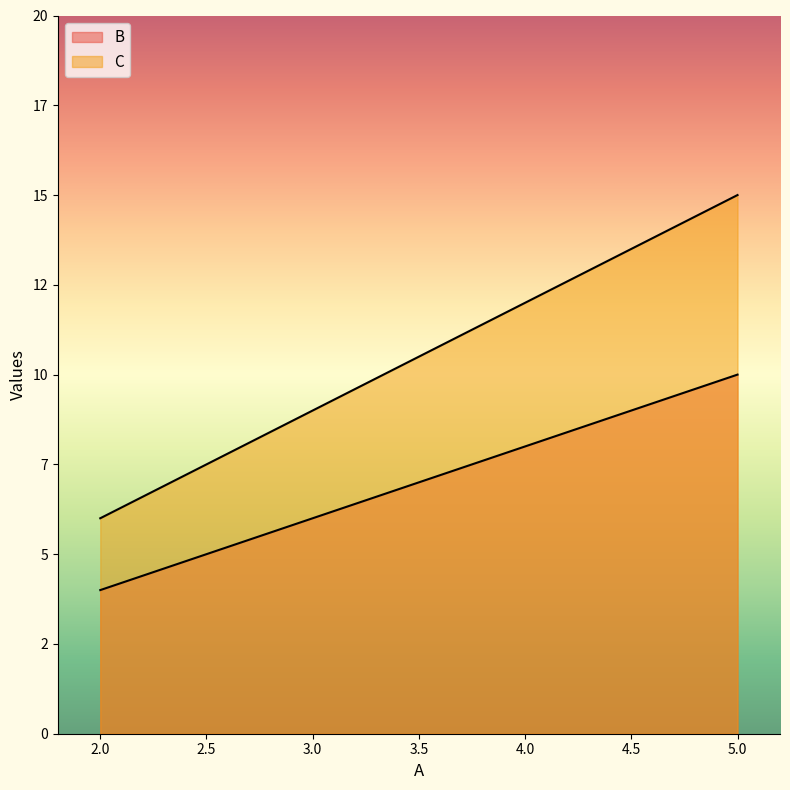

What is the average value of the C series?

10